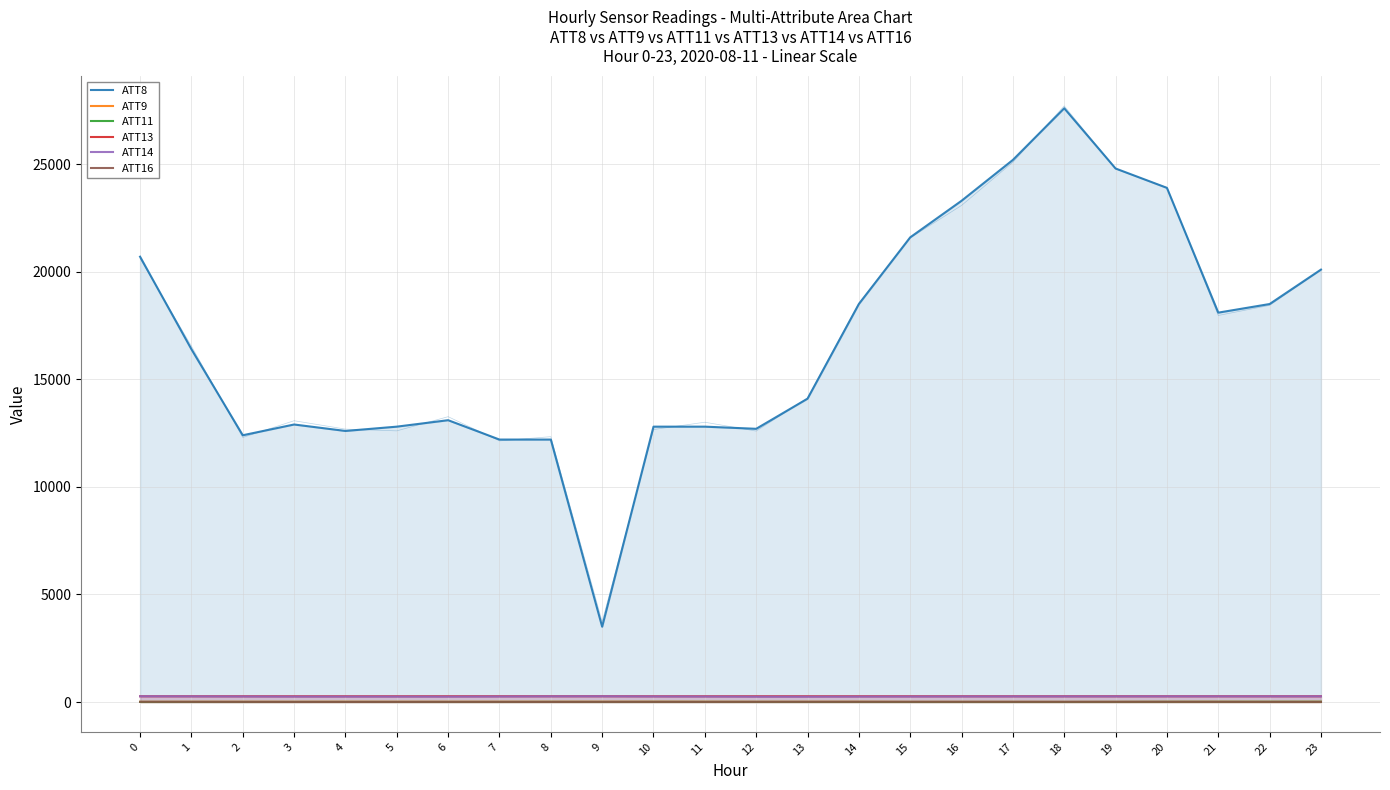

Rank the series by their maximum value, from highest to lowest.

ATT8, ATT13, ATT14, ATT9, ATT11, ATT16